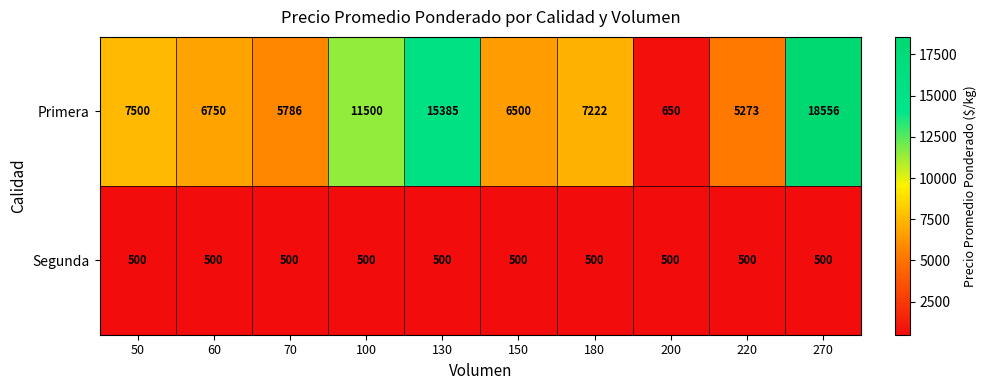

Which series has the largest total across all categories?

Primera